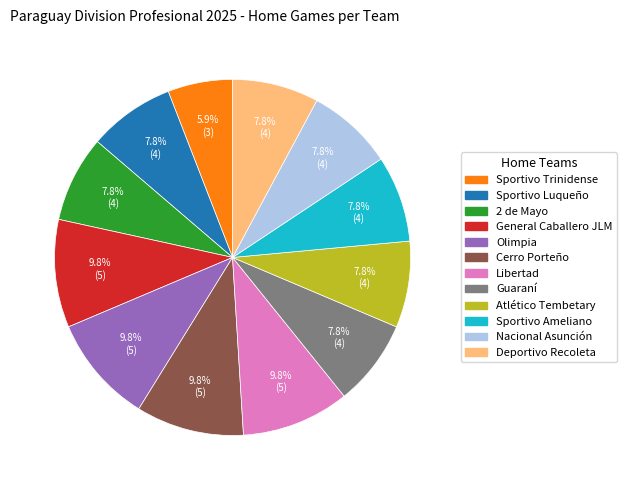

Which slice is the smallest?

Sportivo Trinidense